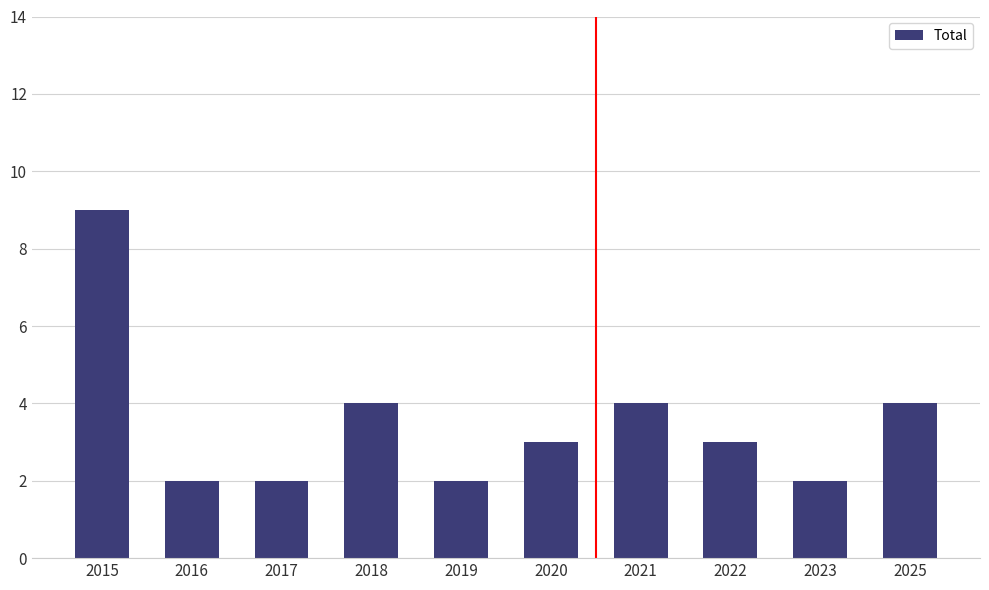

How many data points does each series have?

10